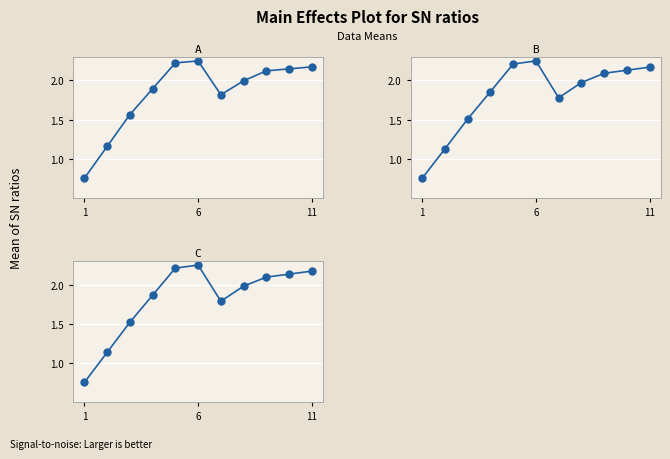

Count the number of data series in this chart.

3